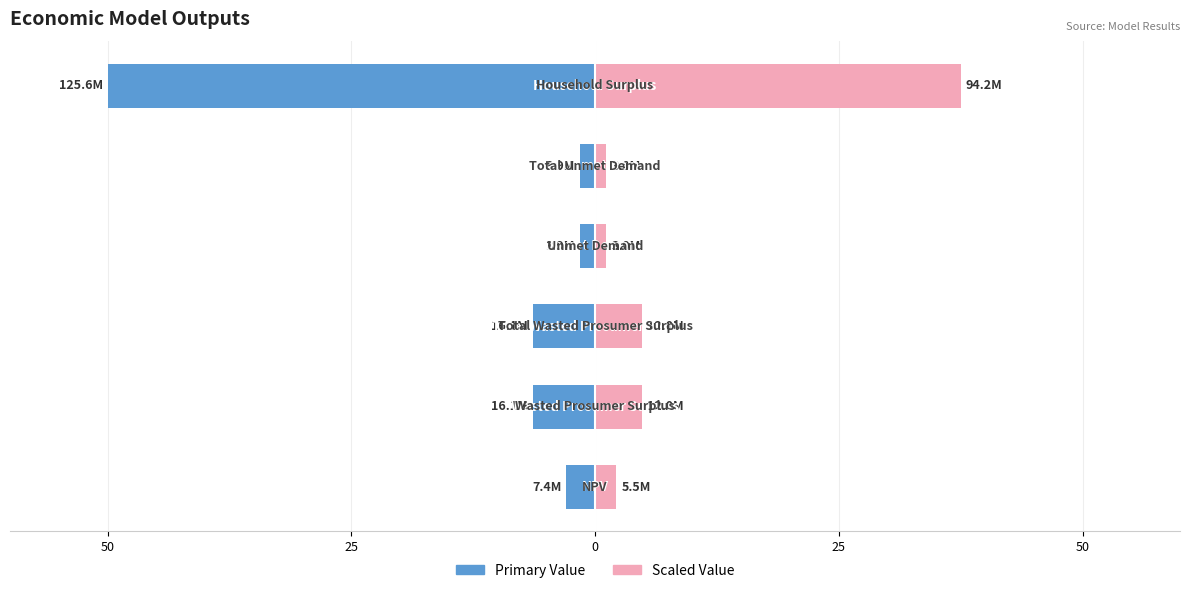

What is the difference between the maximum and minimum values in the Value (Right) series?

36.3